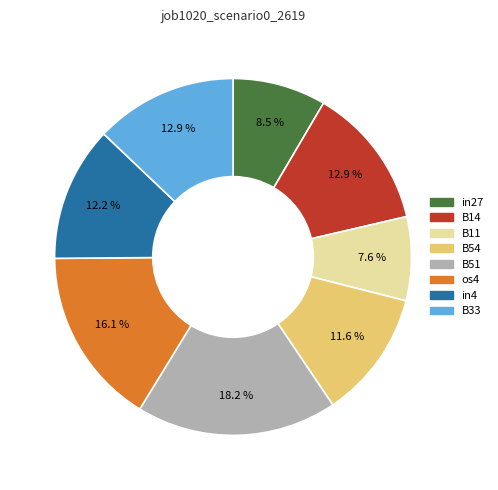

Does B54 account for over 50% of the chart?

No